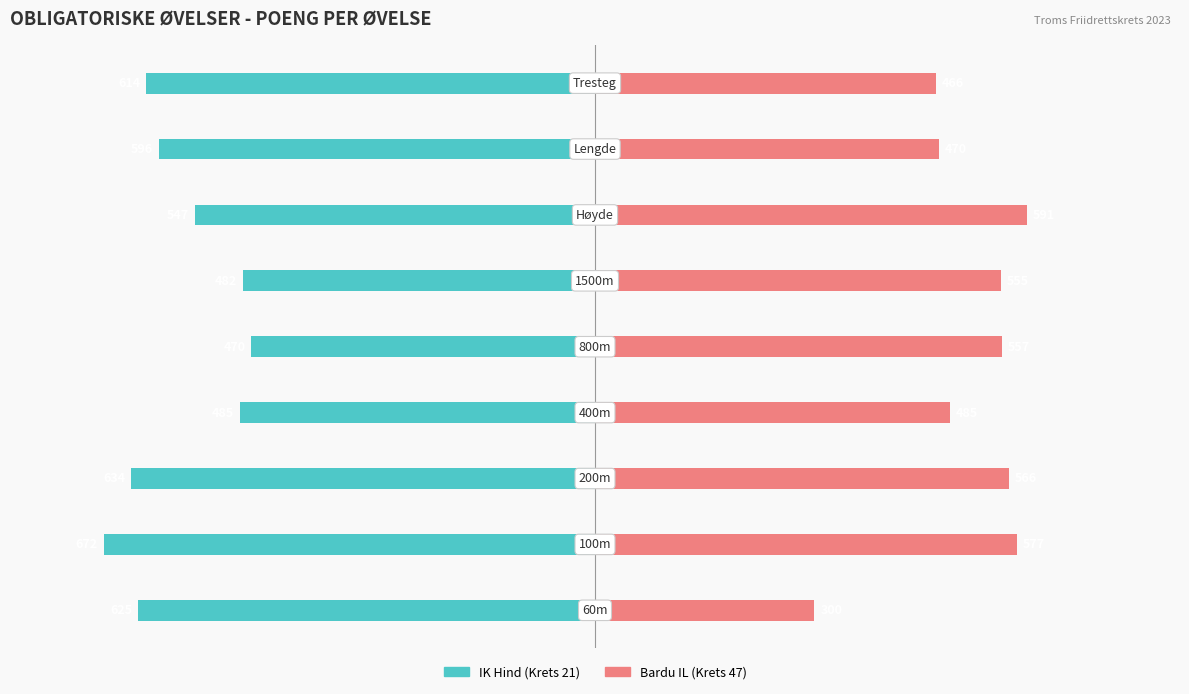

How many bars are there in total?

18